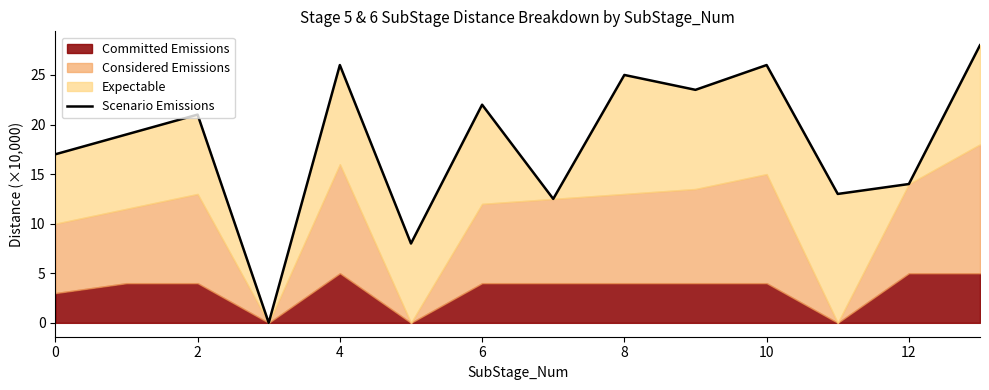

Does the chart have visible grid lines?

No